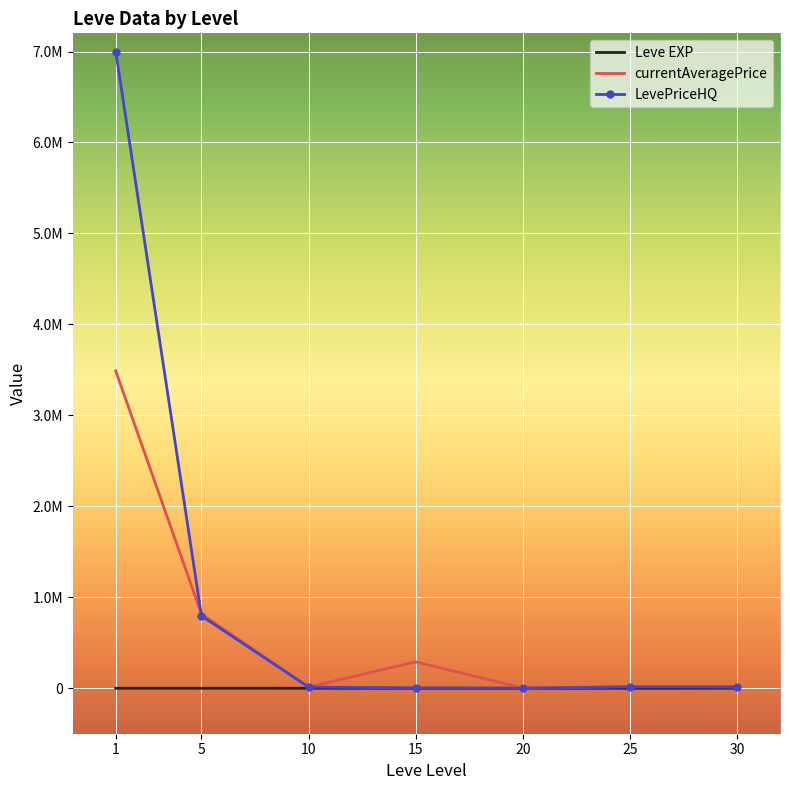

What are all the series names shown in the legend?

Leve EXP, currentAveragePrice, LevePriceHQ